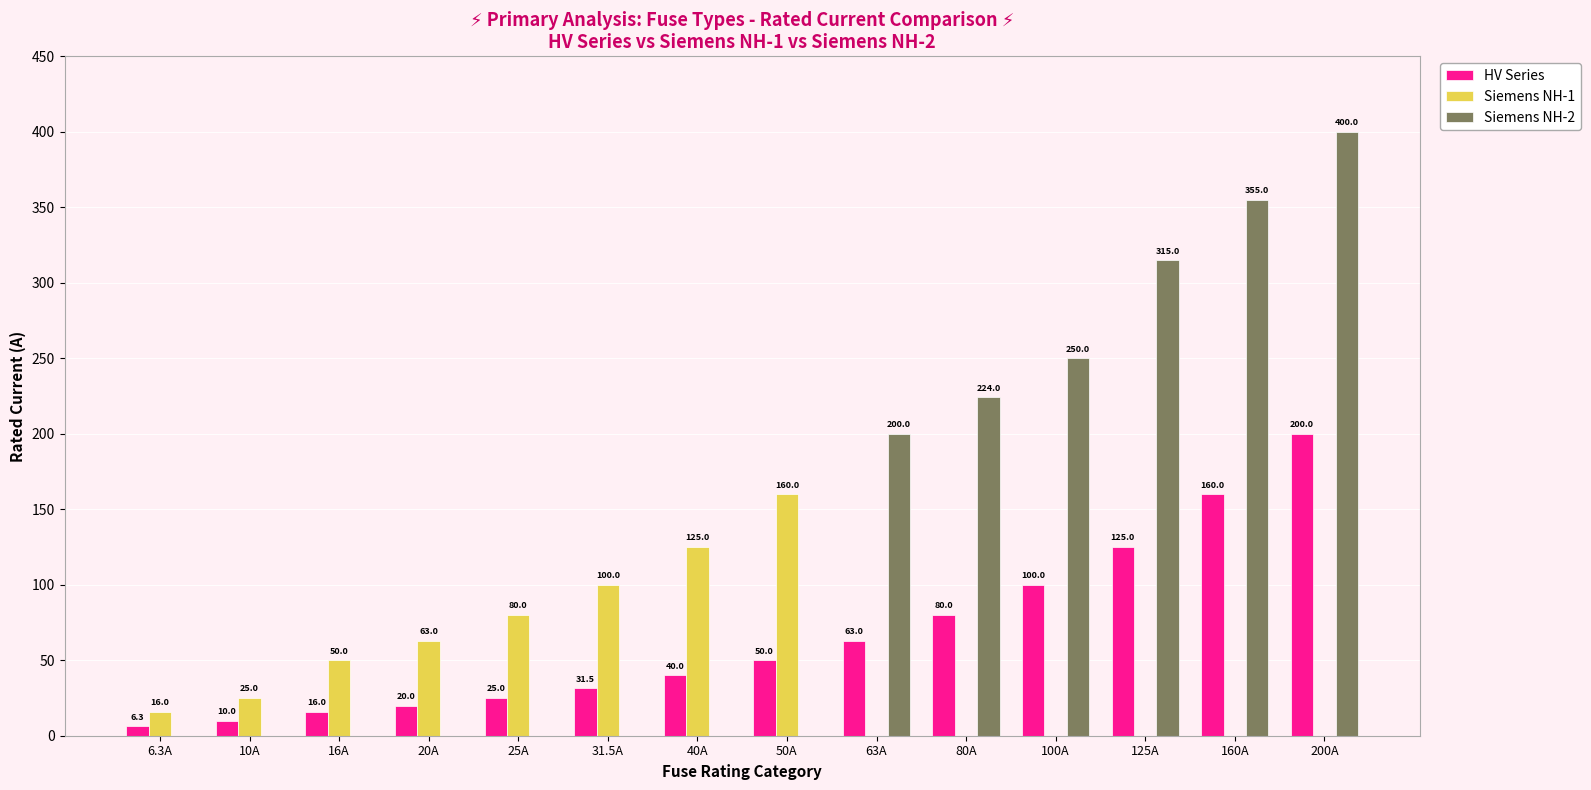

What is the sum of the Siemens NH-1 values at 31.5A and 63A?

100.0